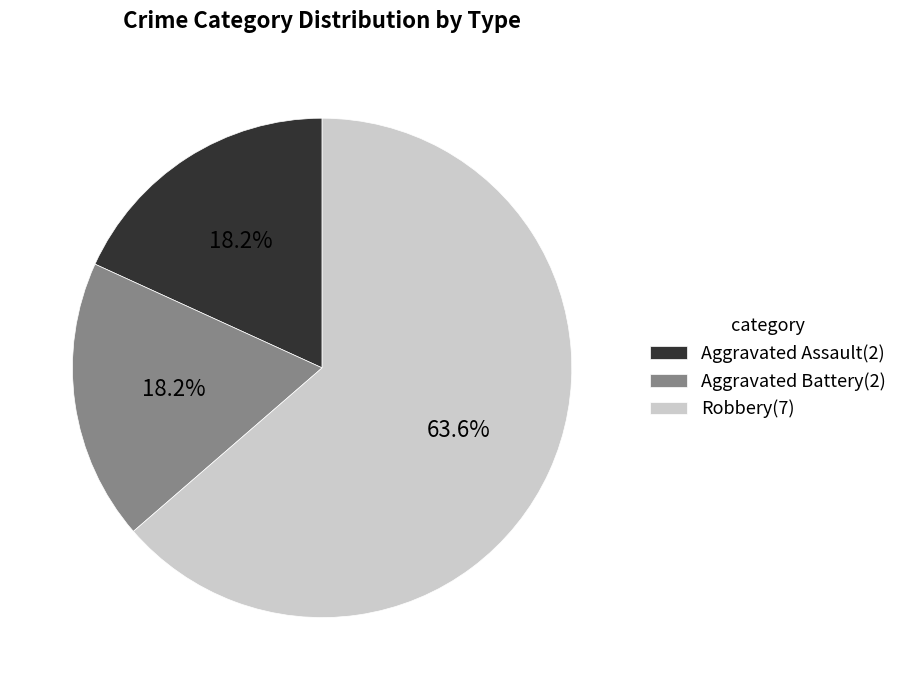

Which slice is the largest?

Robbery